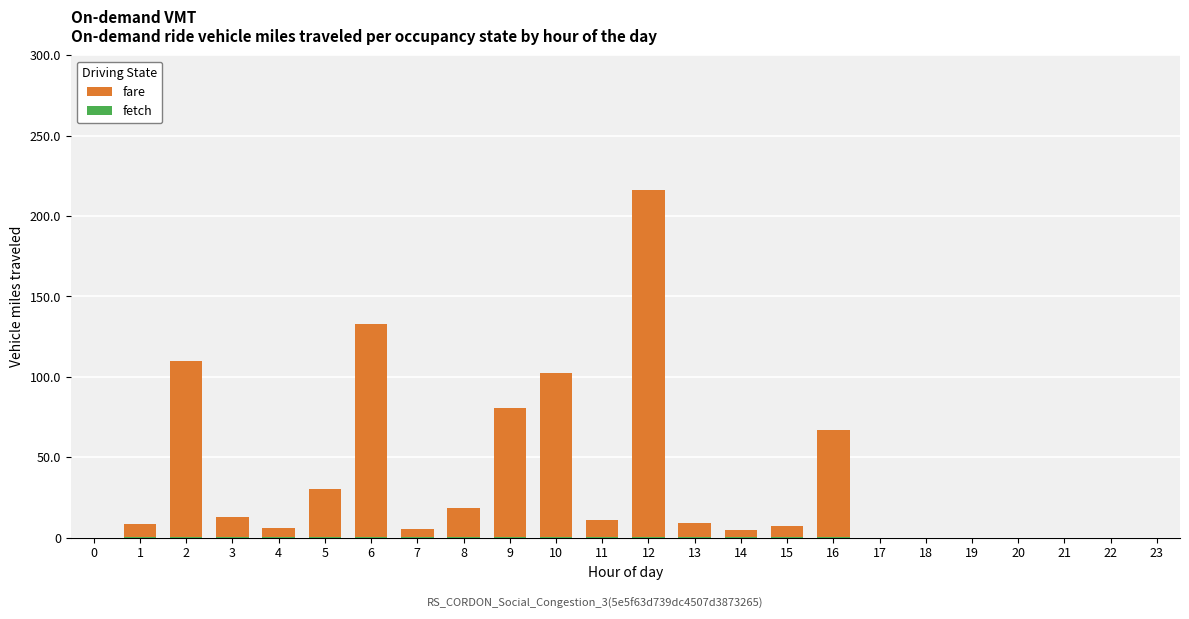

Is it true that fare equals 178.8 at 2?

False